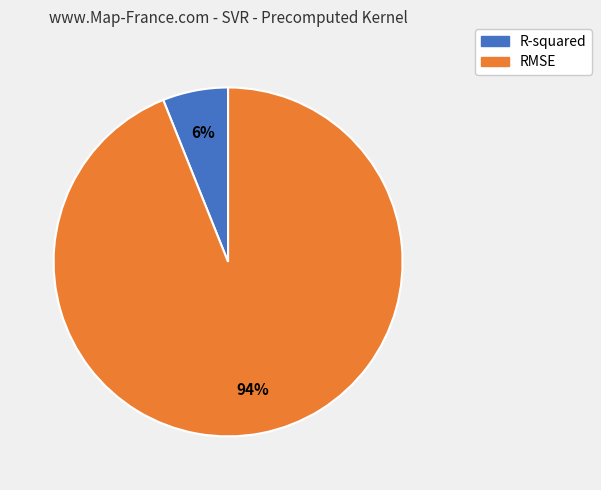

What percentage is the RMSE slice, to the nearest percent?

94%